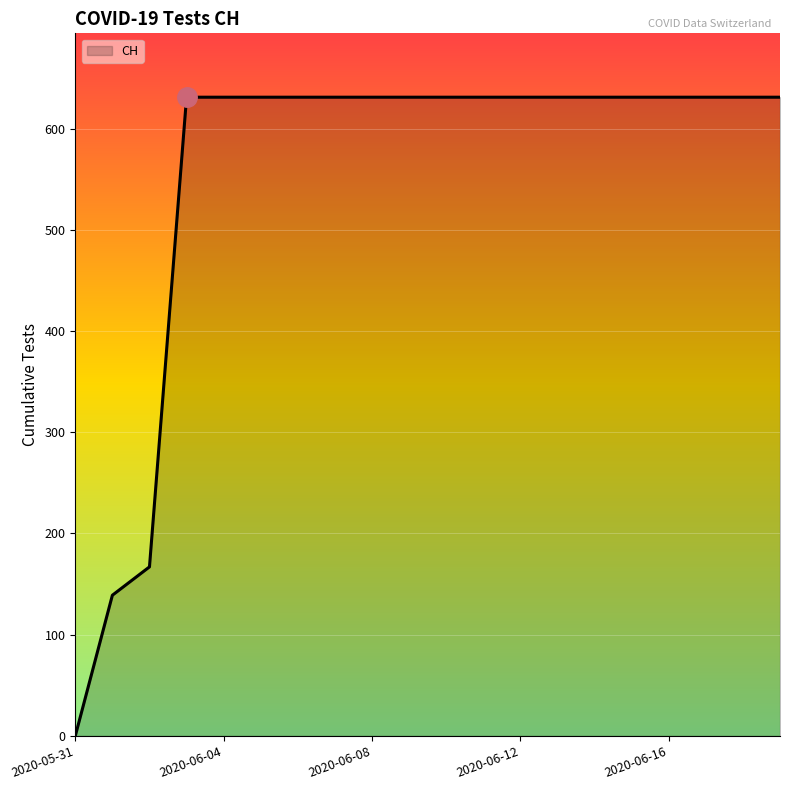

What is the maximum value shown in the chart?

631